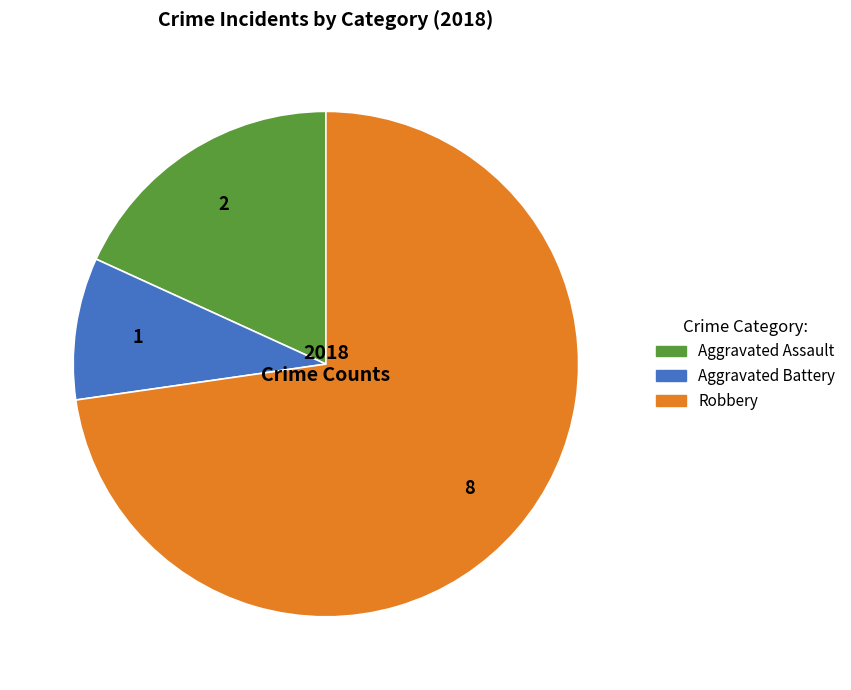

How many segments does this pie chart have?

3